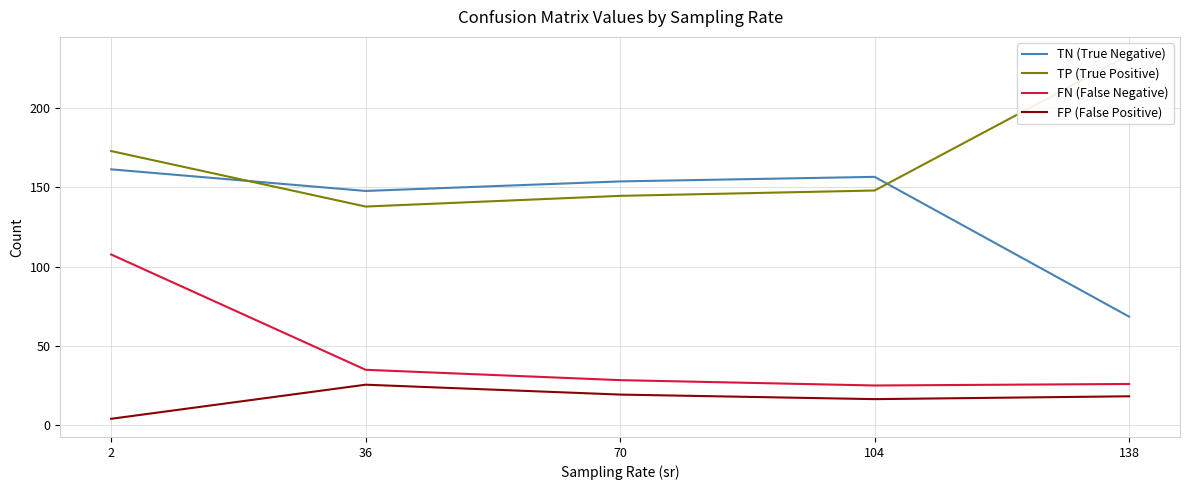

Rank the series by their average value, from lowest to highest.

FP (False Positive), FN (False Negative), TN (True Negative), TP (True Positive)